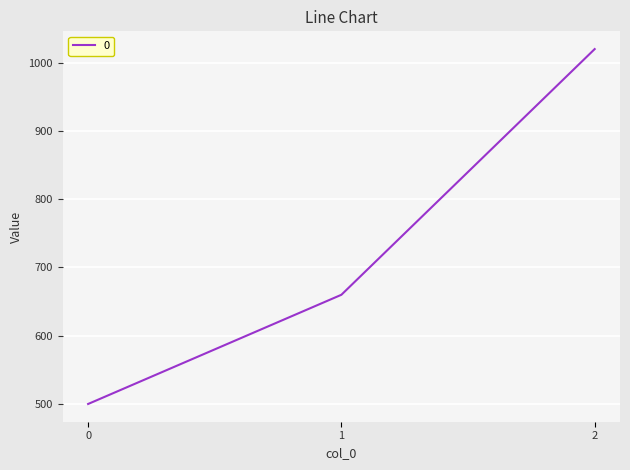

Reading left to right, what are all the values shown in this chart?

0=500	1=660	2=1020